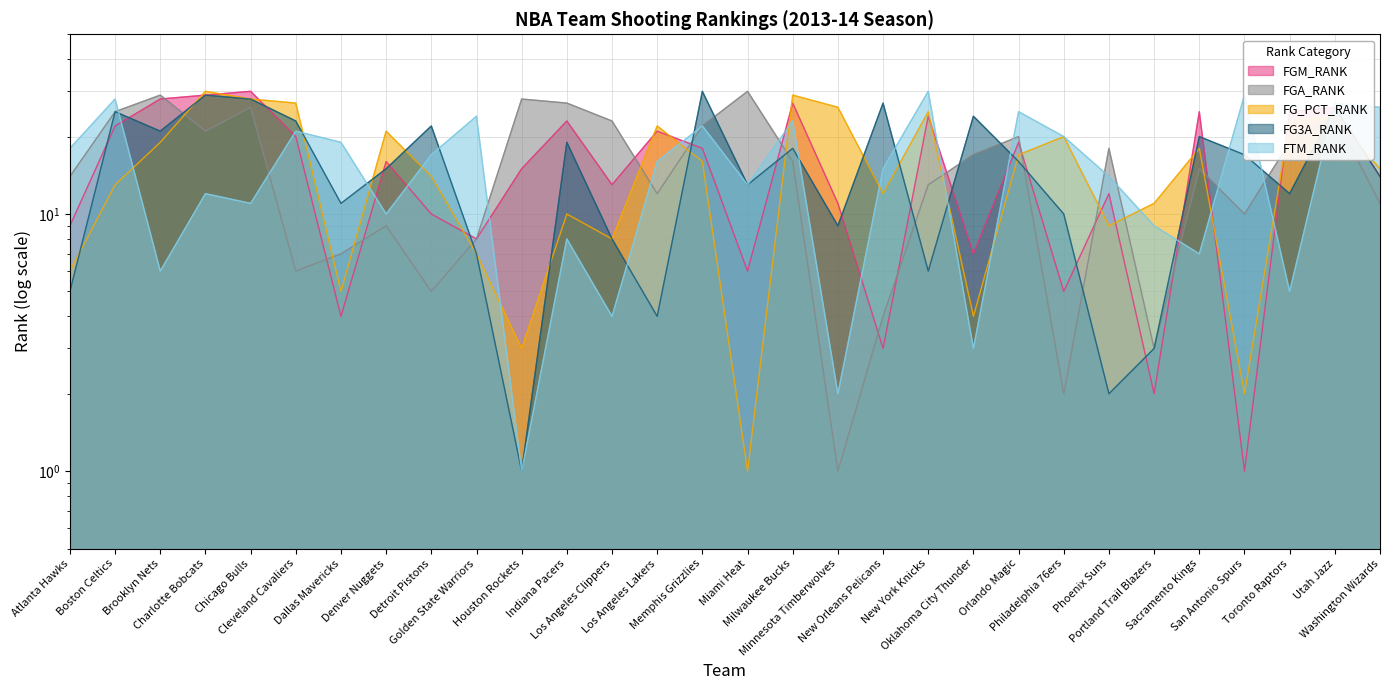

What is the maximum value shown in the chart?

30